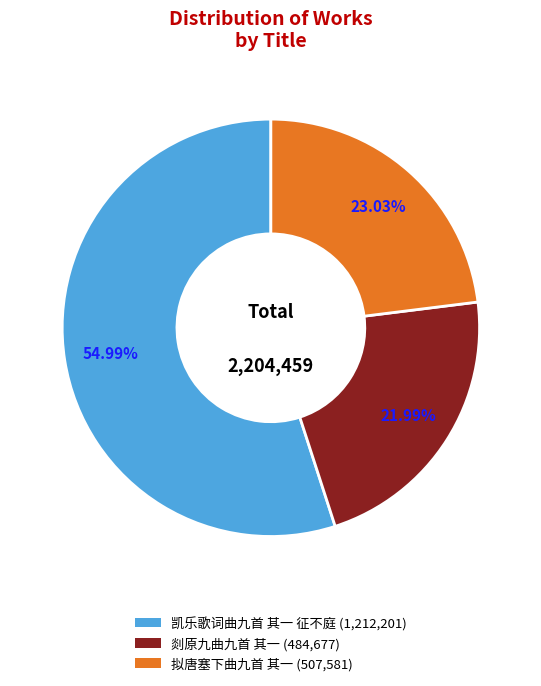

What portion of the pie excludes 拟唐塞下曲九首 其一?

77.0%